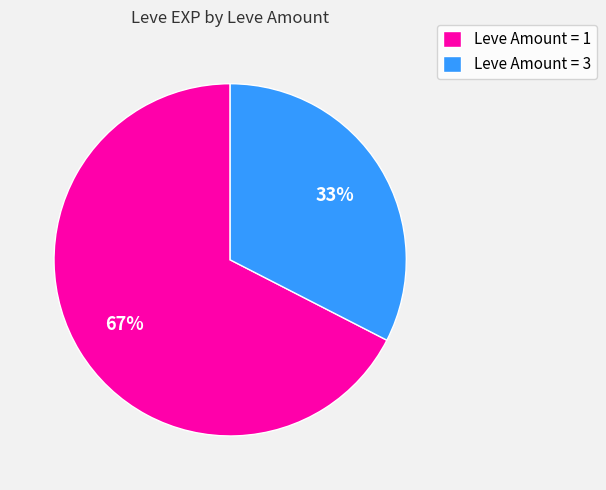

Rank the categories by value from highest to lowest.

Leve Amount = 1, Leve Amount = 3